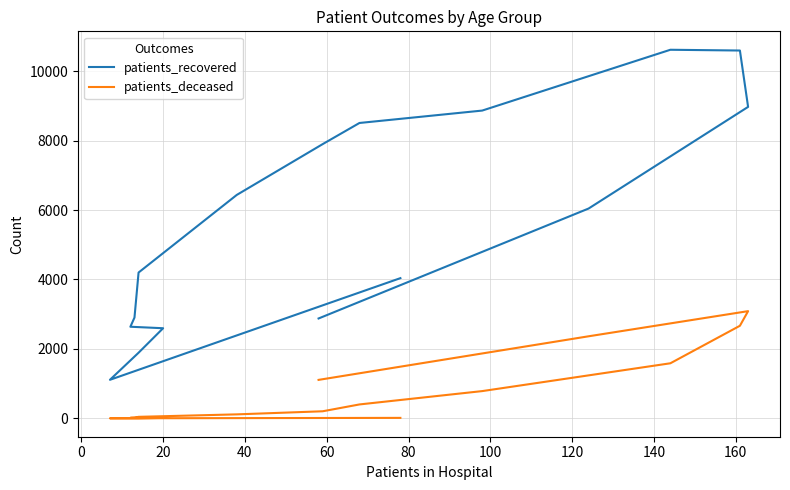

Count the number of categories in the chart.

16